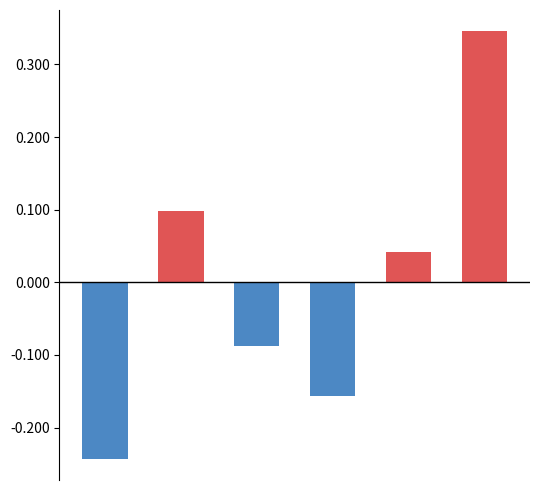

Rank the series by their average value, from lowest to highest.

below mean, above mean